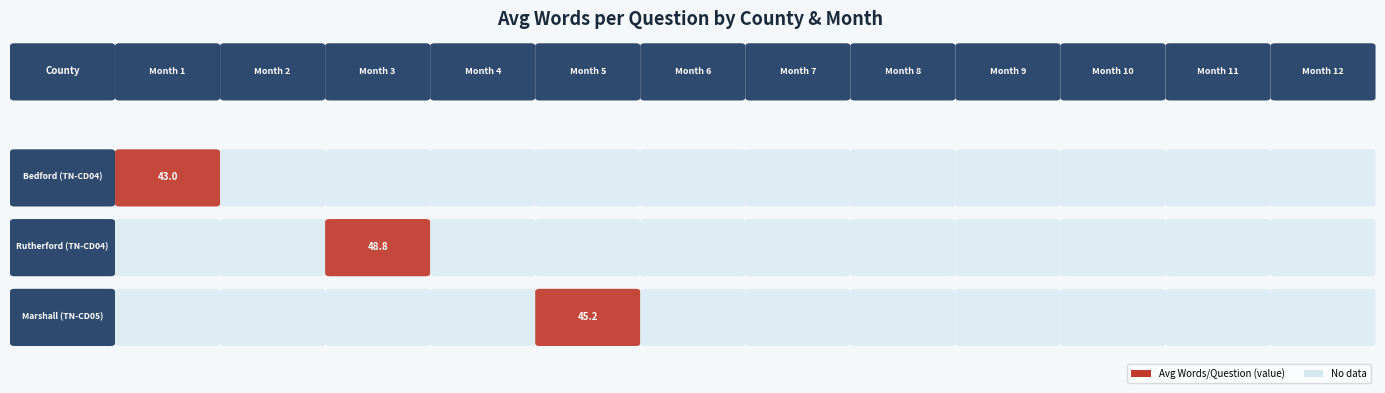

What is the average value of the Bedford series?

3.6